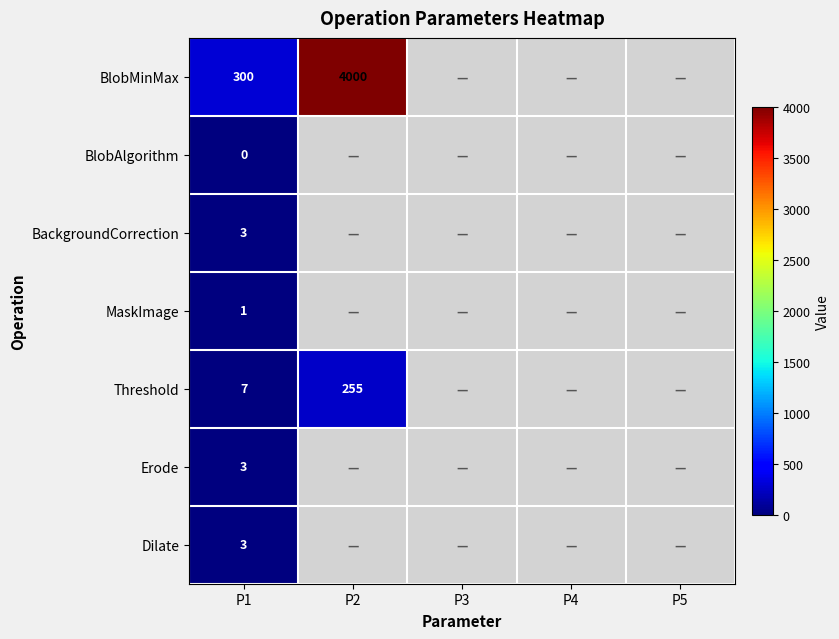

What is the total value across all series at P1?

317